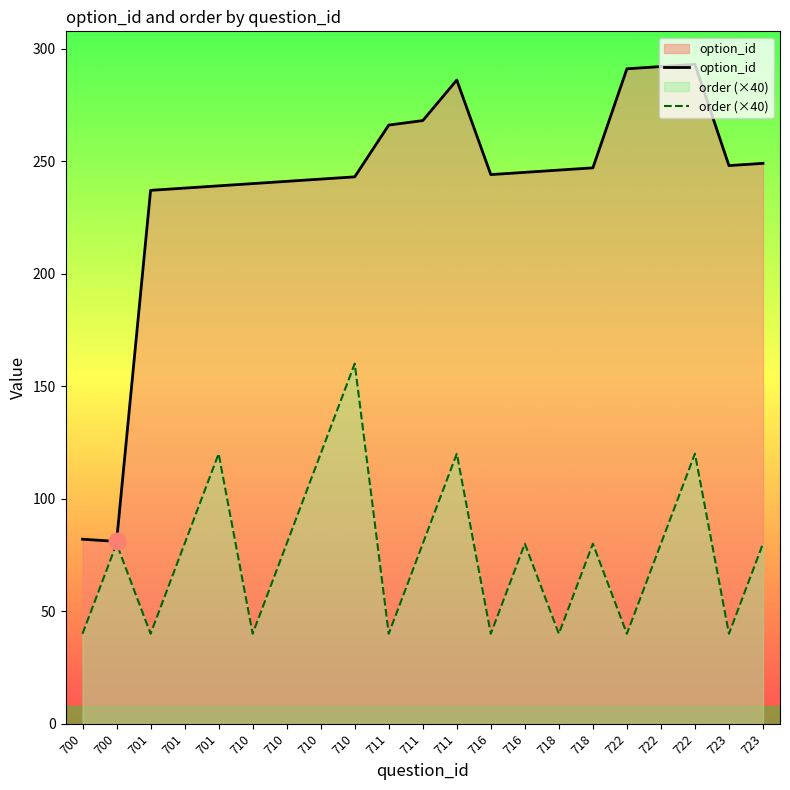

Rank the categories by option_id value from highest to lowest.

722, 722, 722, 711, 711, 711, 723, 723, 718, 718, 716, 716, 710, 710, 710, 710, 701, 701, 701, 700, 700